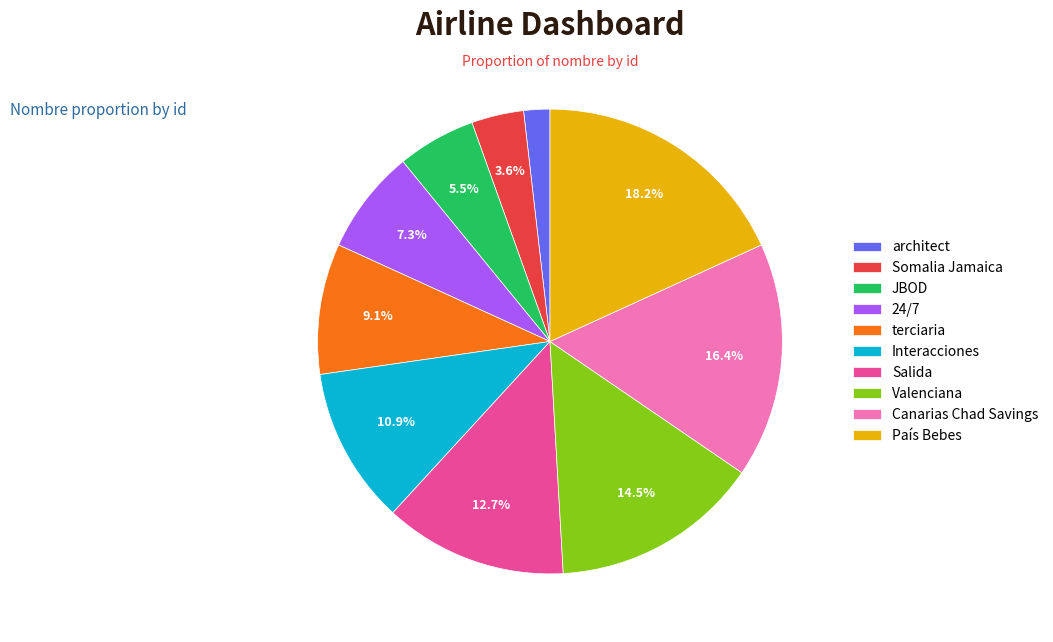

Is JBOD the majority of the pie?

No